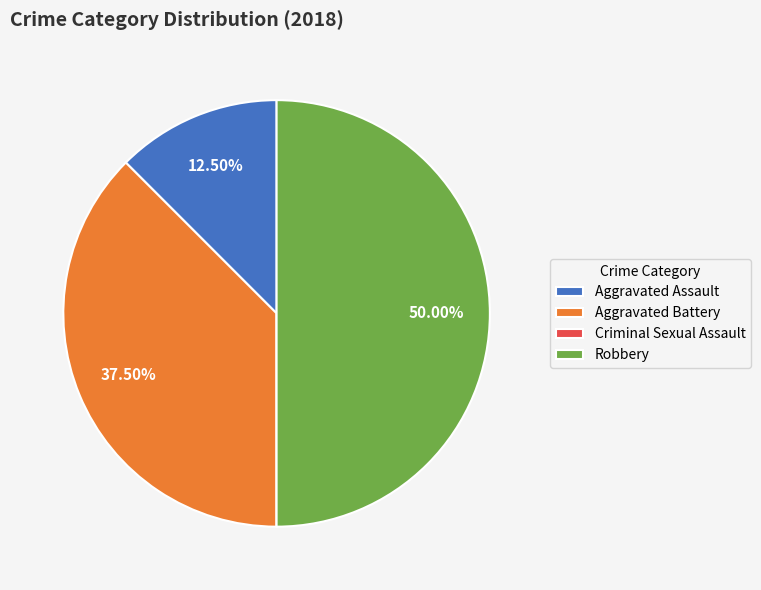

What percentage do Aggravated Battery and Aggravated Assault together represent?

50.0%